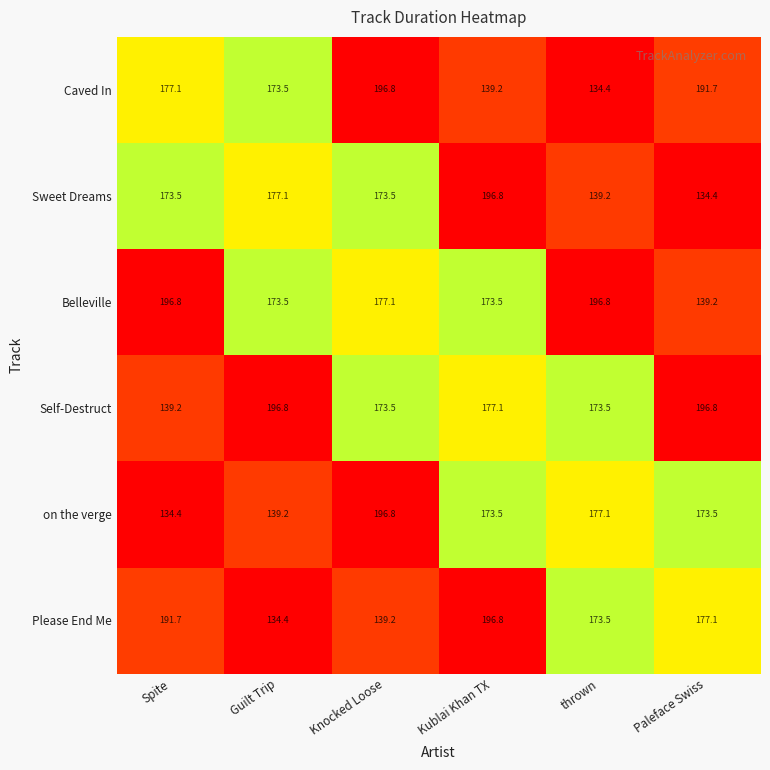

Between Guilt Trip and Kublai Khan TX, which series saw the biggest shift?

Please End Me